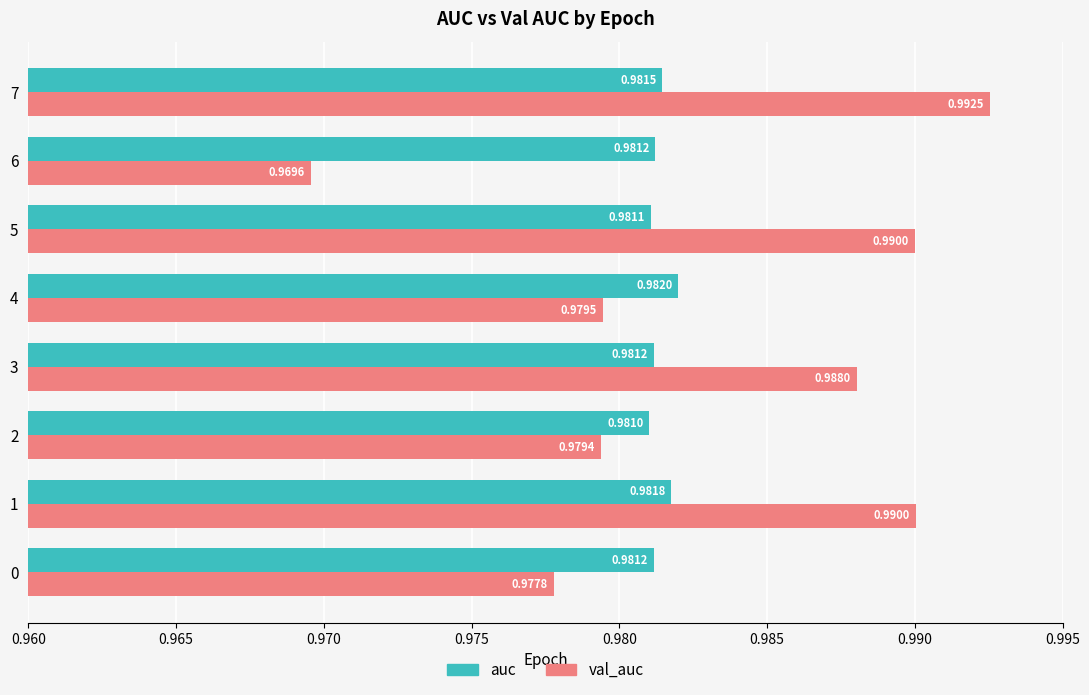

Is the value of val_auc at 2 greater than the value of auc at 0?

No